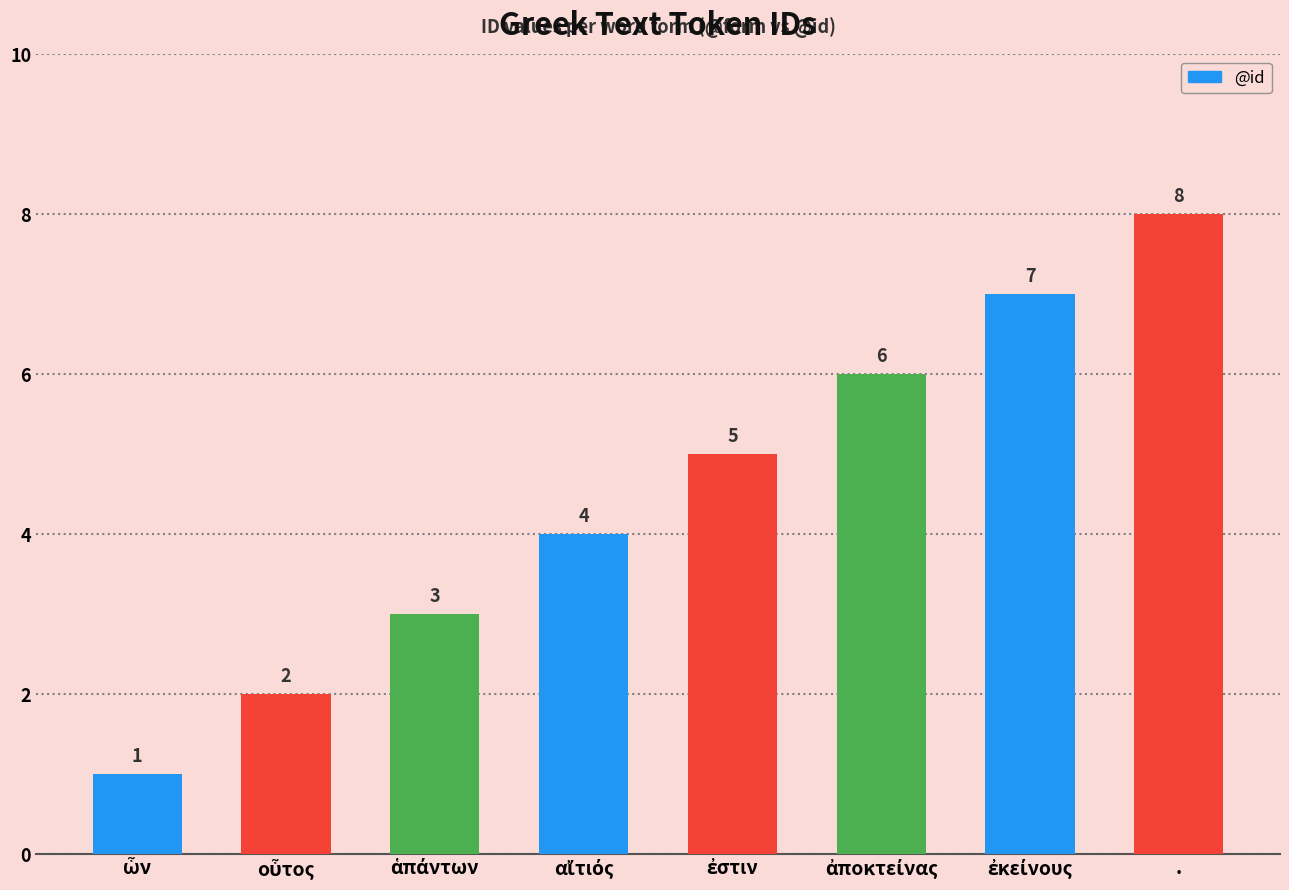

Reading left to right, transcribe all the data shown in this chart.

1	2	3	4	5	6	7	8